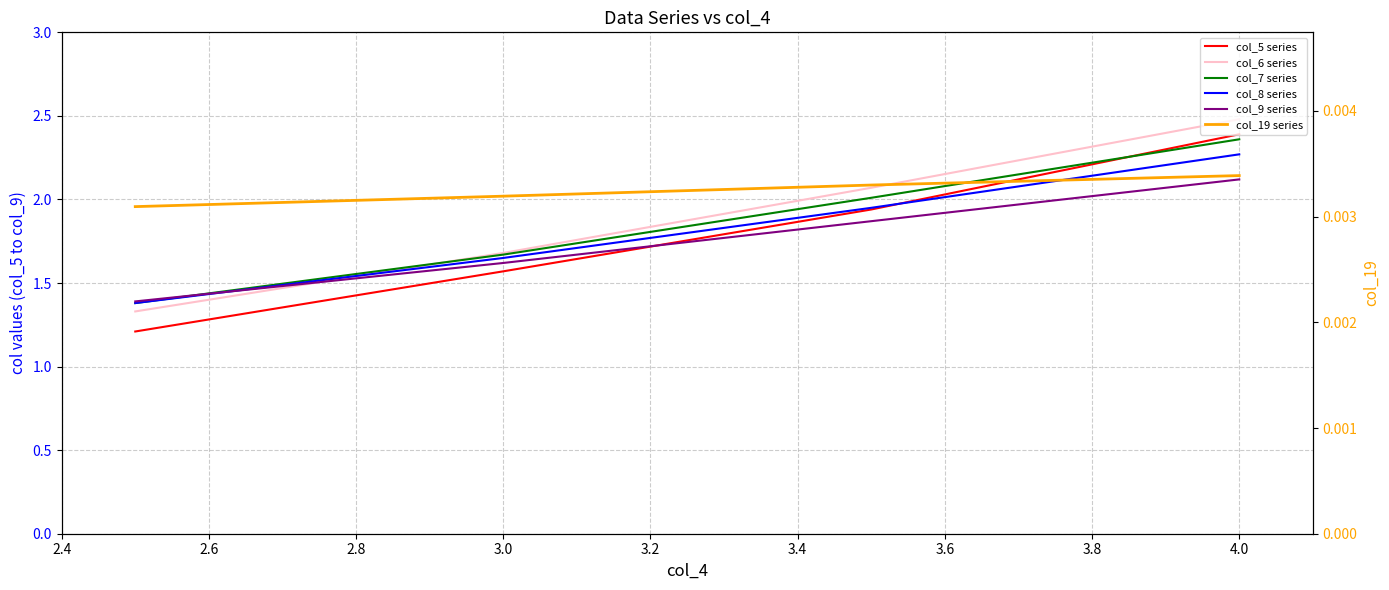

What is the label of the 2nd point from the right?

3.0